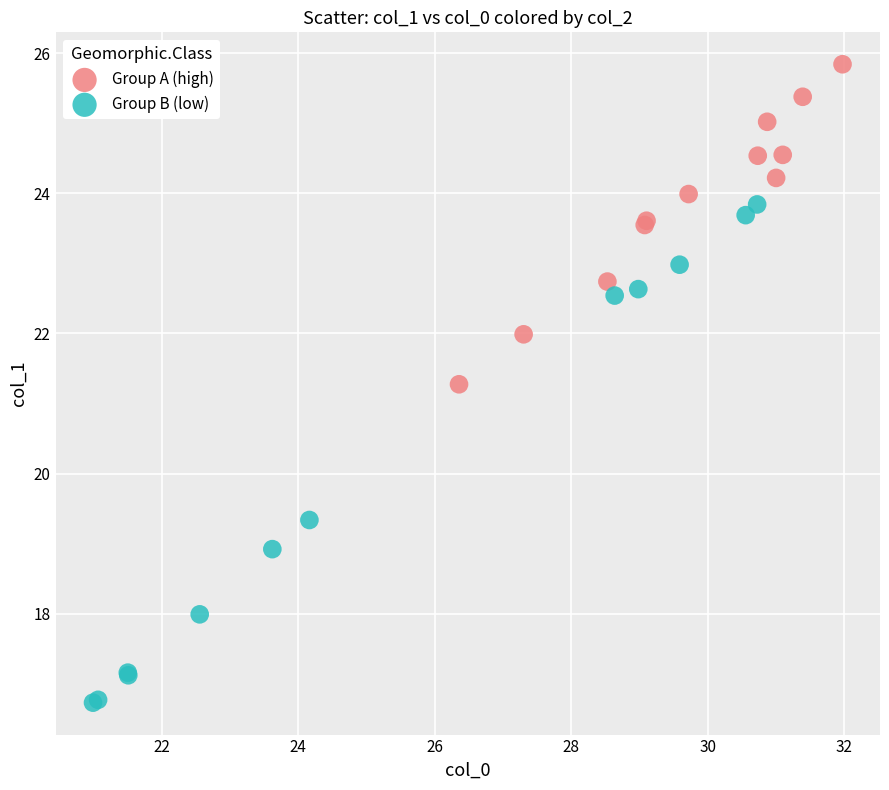

Which series reaches the maximum Y coordinate?

Group A (high)